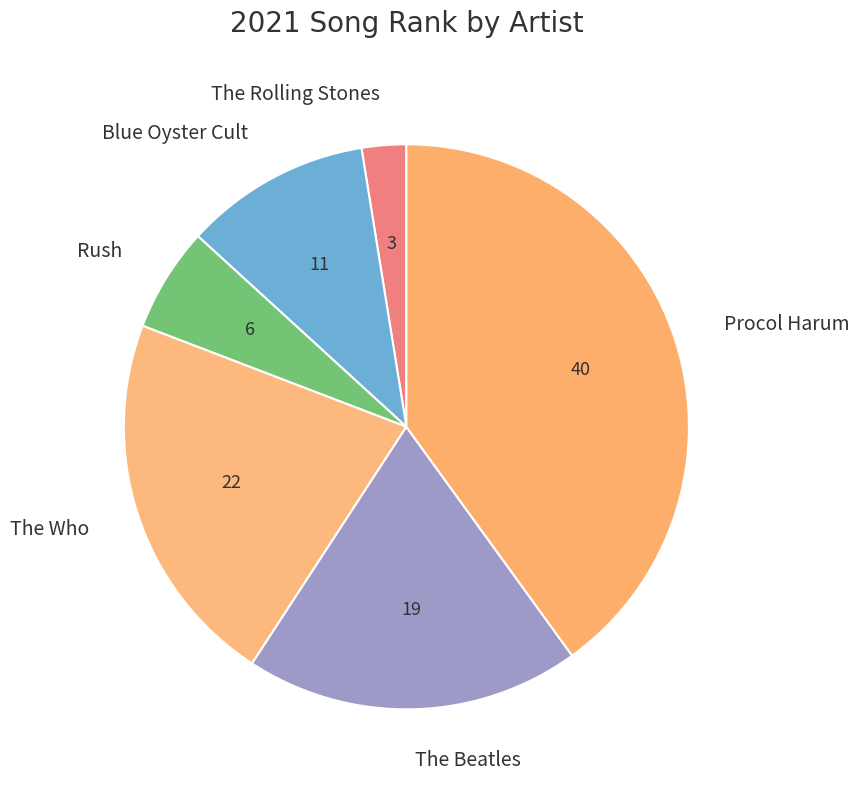

What is the largest slice in the pie chart?

Procol Harum